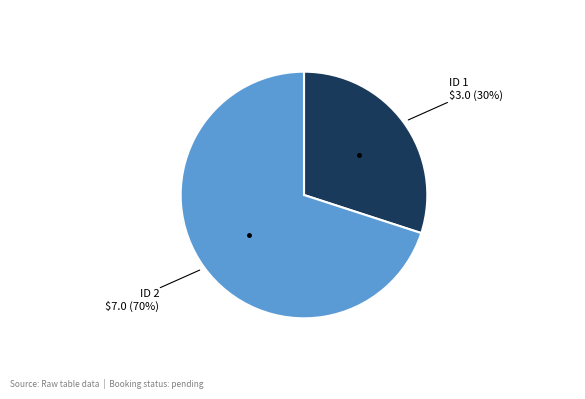

Is there any slice that represents more than half of the pie?

Yes